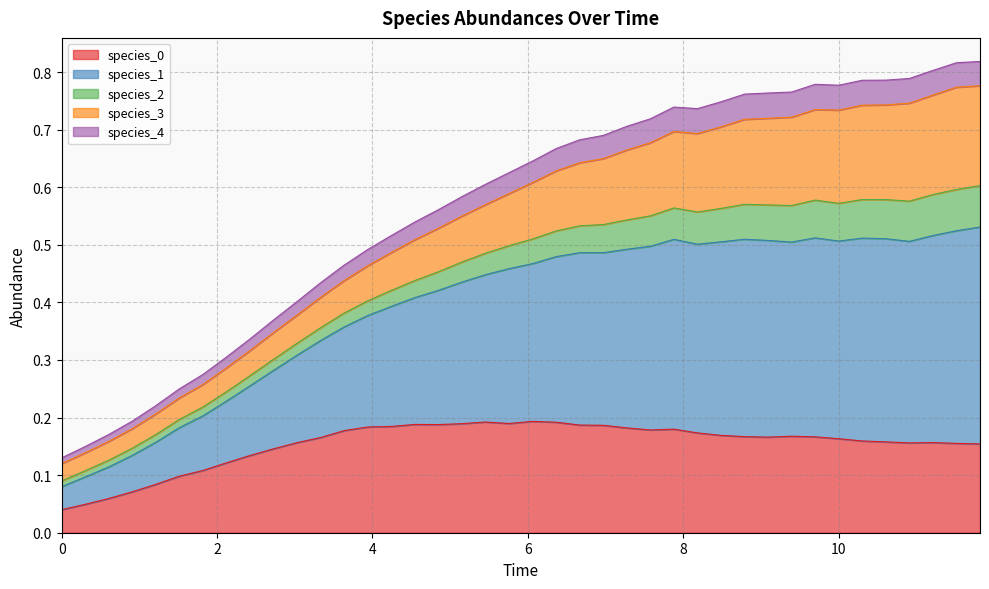

Does the chart have visible grid lines?

Yes